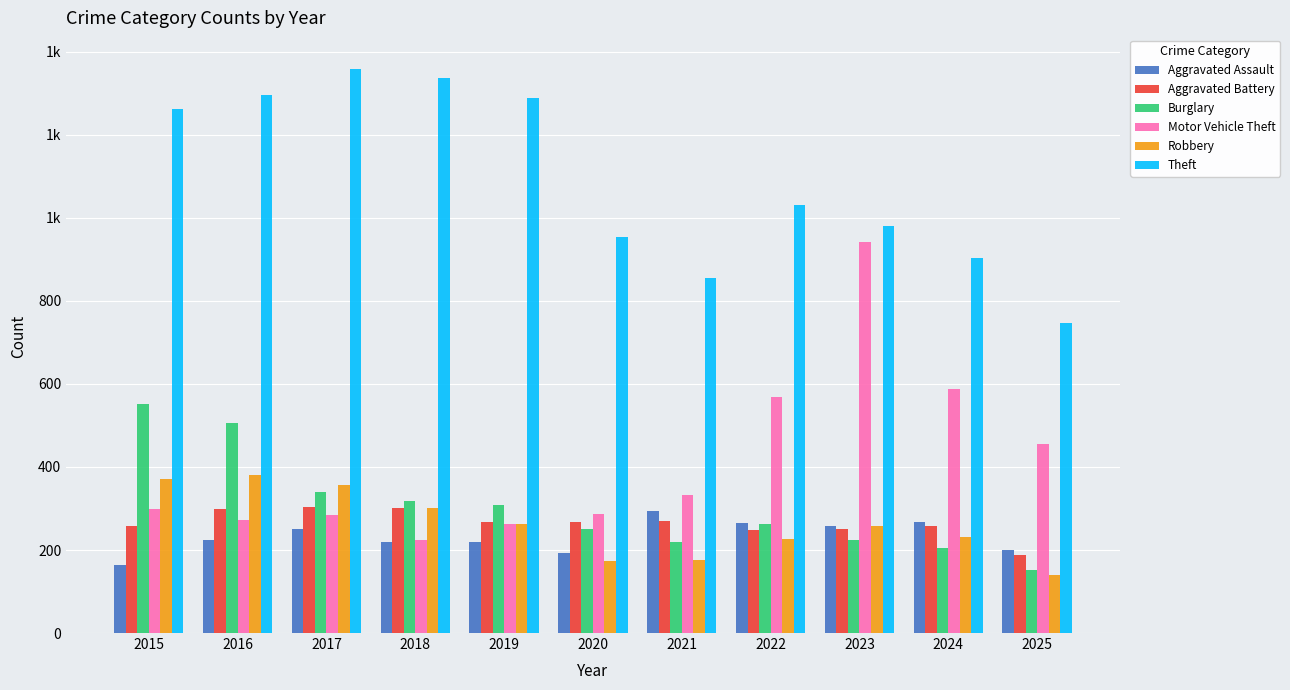

What are all the series names shown in the legend?

Aggravated Assault, Aggravated Battery, Burglary, Motor Vehicle Theft, Robbery, Theft